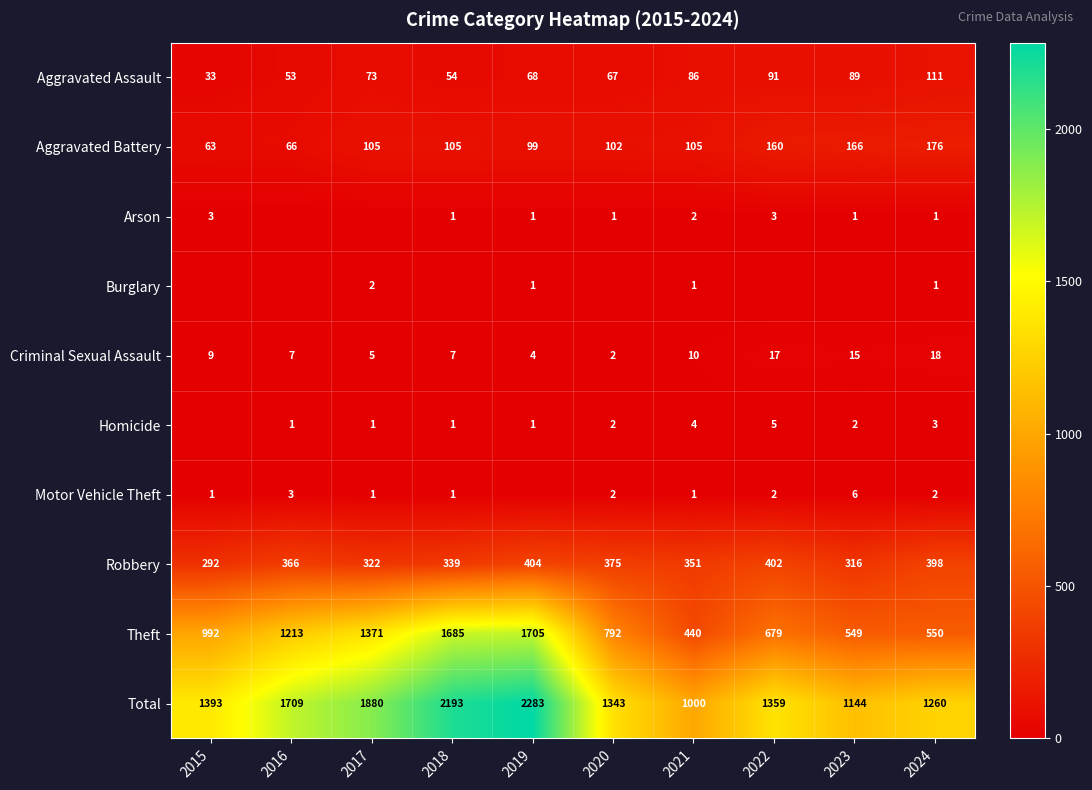

Which has a higher value, 2018 or 2016?

2018